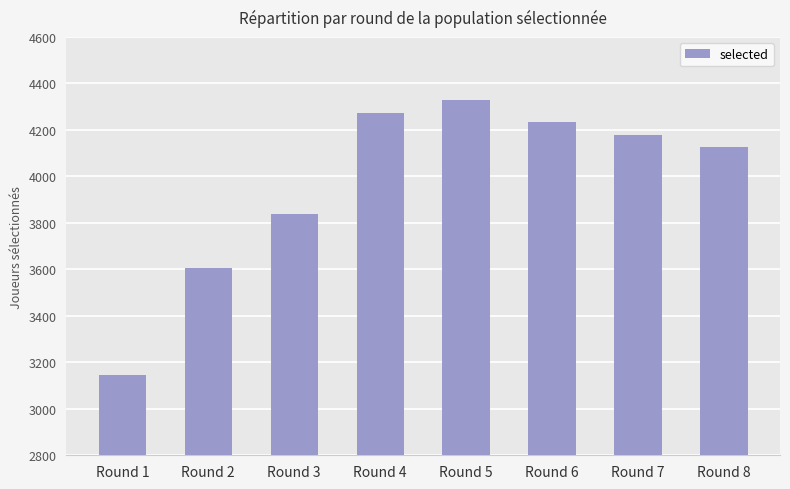

Which has a higher value, Round 4 or Round 7?

Round 4